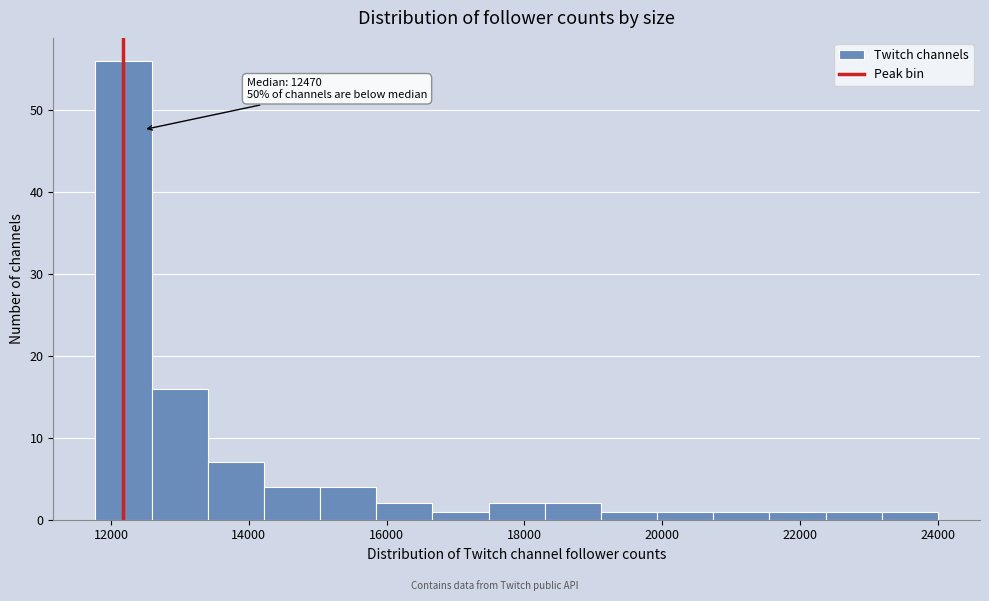

Over which range of the x-axis is the bar tallest?

11800 to 12600